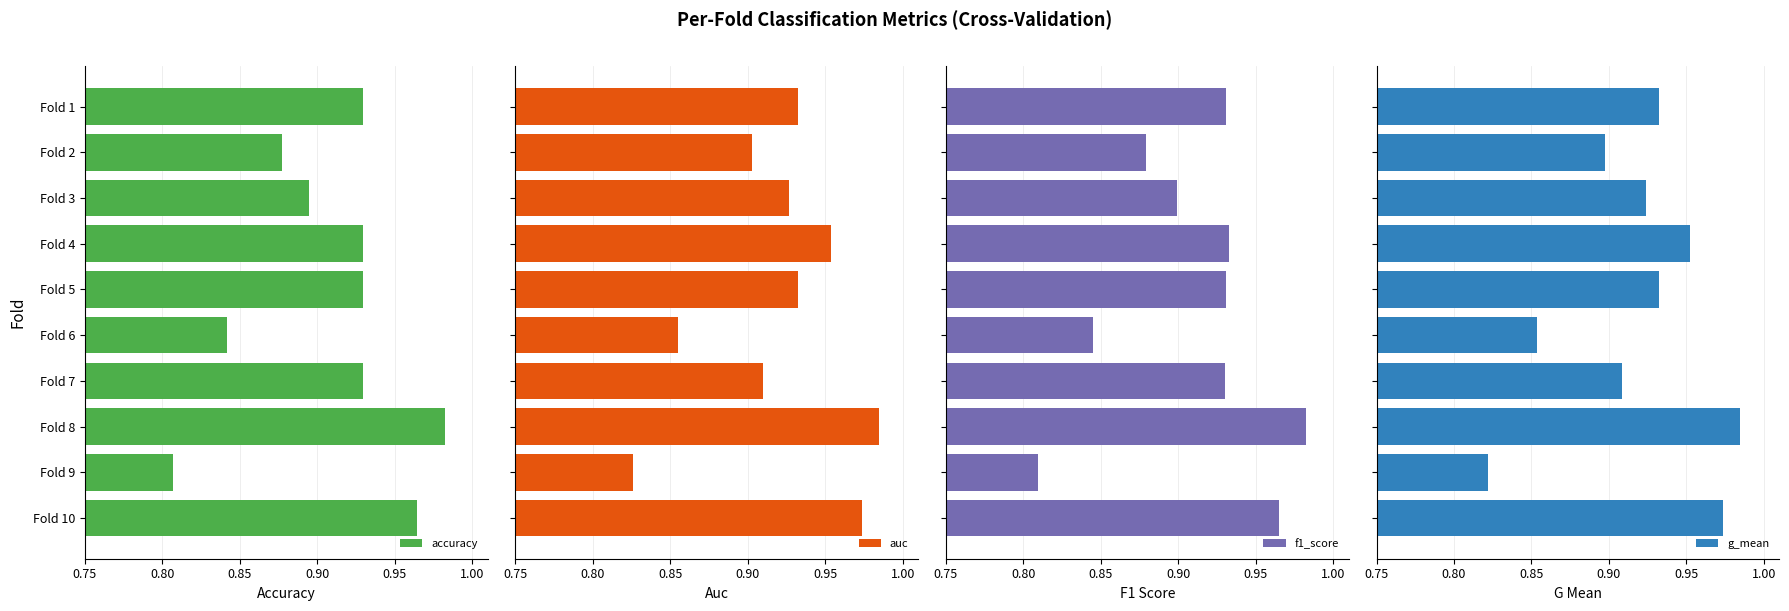

At which label does accuracy reach its minimum?

Fold 9